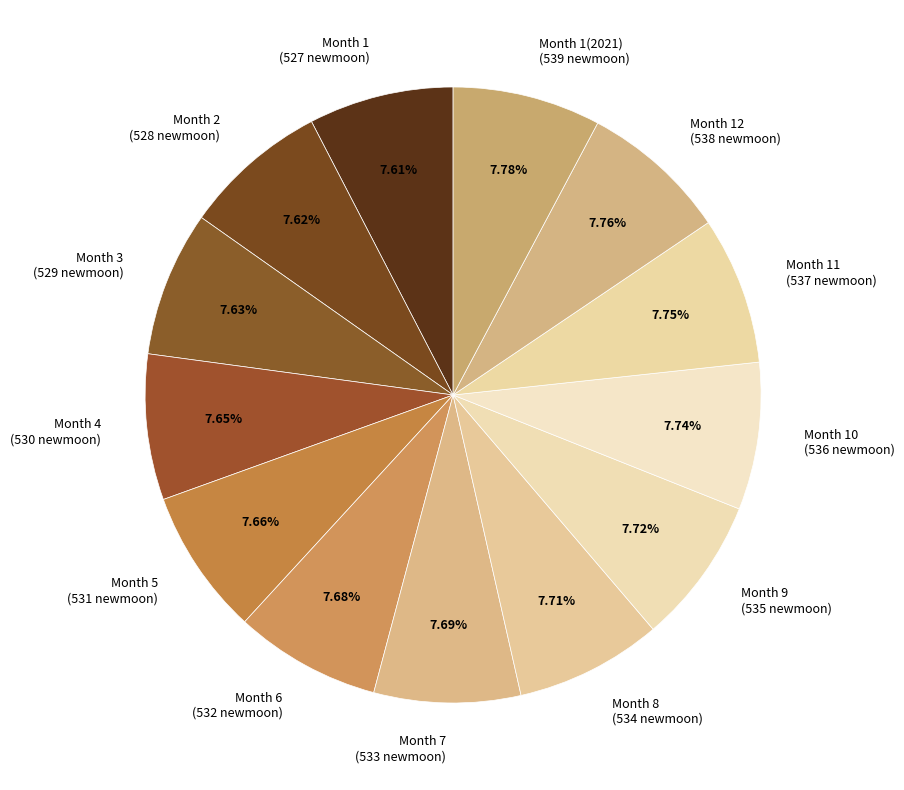

Does Month 10 (536 newmoon) represent more than half of the total?

No